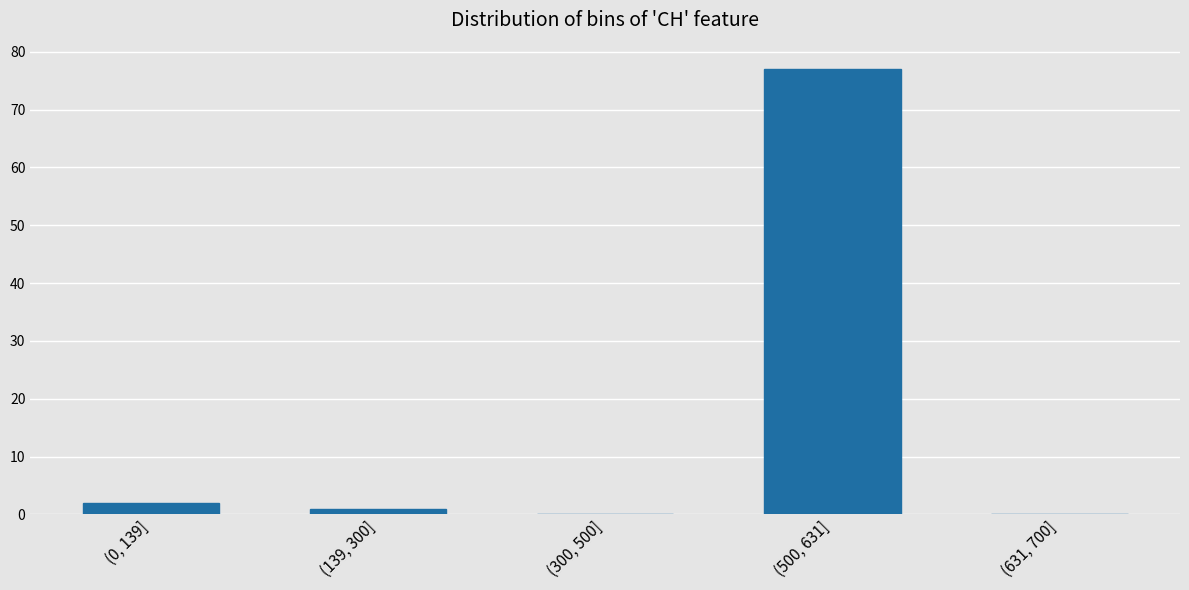

Reading left to right, extract all data points from this chart.

(0, 139]=2	(139, 300]=1	(300, 500]=0	(500, 631]=77	(631, 700]=0